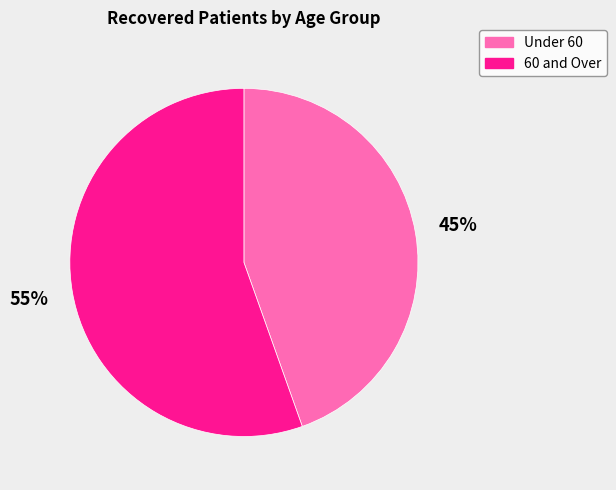

Is there a majority slice in this chart?

Yes